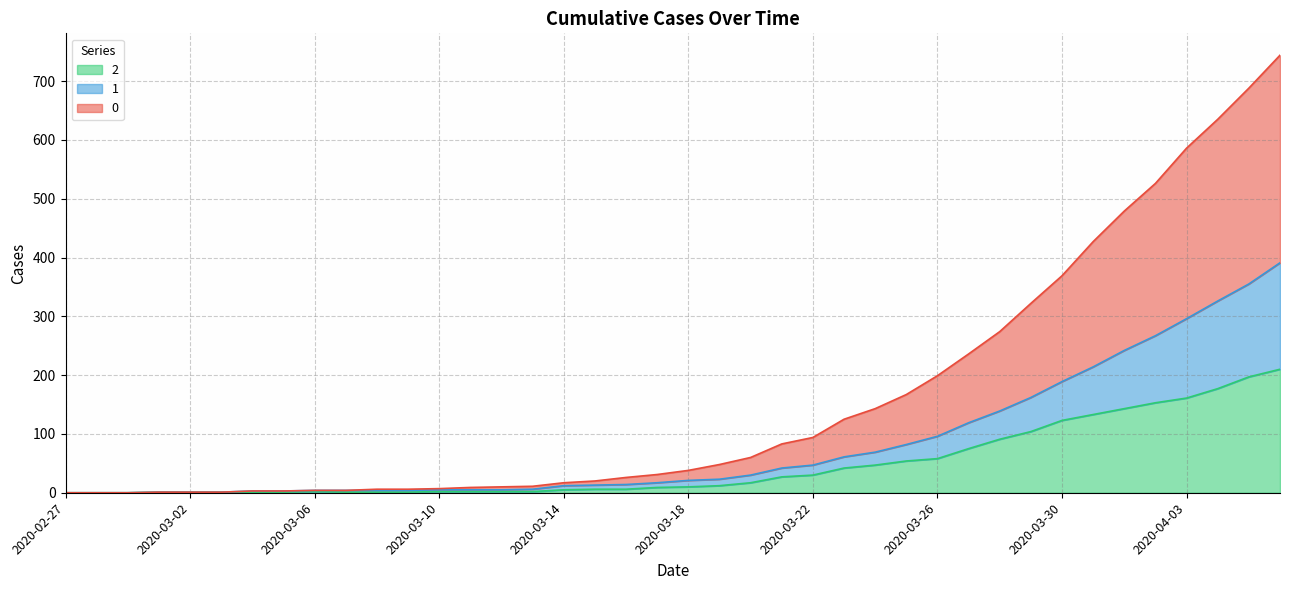

Where is 1 nearest to the value 195?

2020-03-30